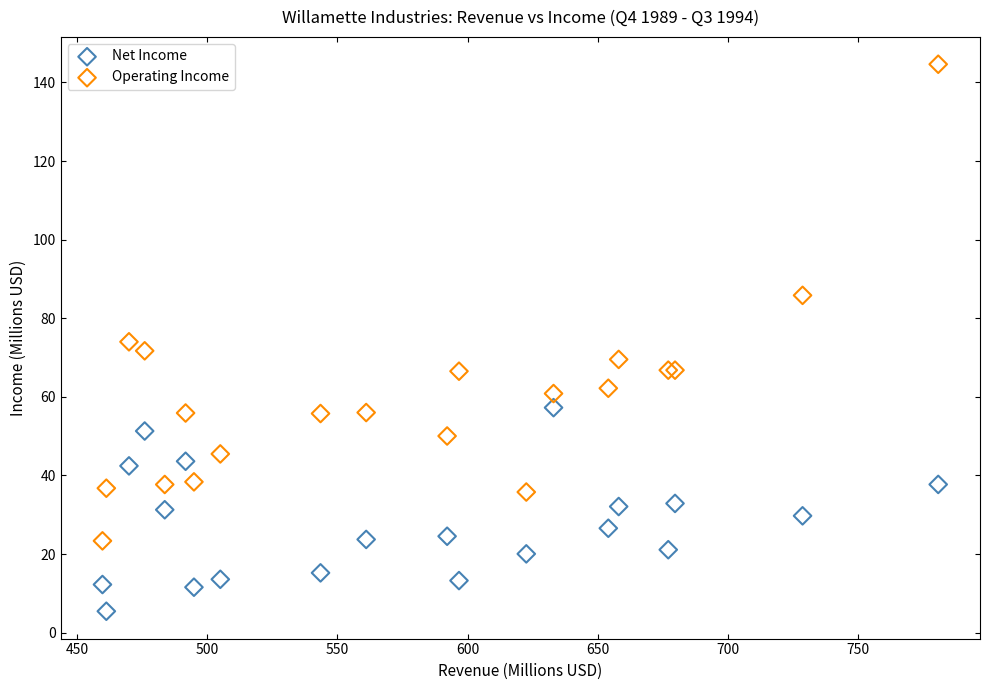

Which series contains the highest Y value?

Operating Income